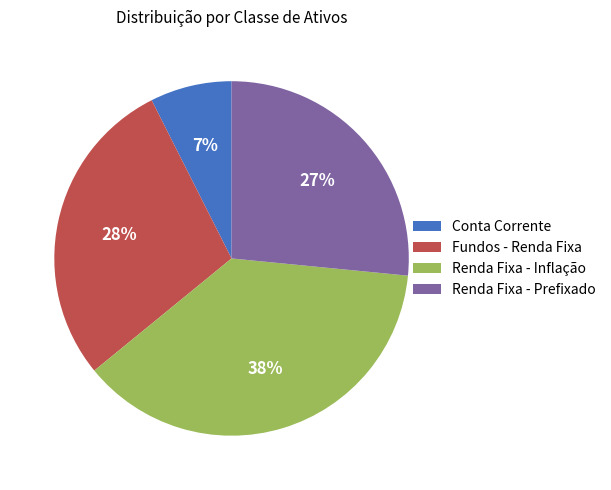

Rank the categories by value from lowest to highest.

Conta Corrente, Renda Fixa - Prefixado, Fundos - Renda Fixa, Renda Fixa - Inflação